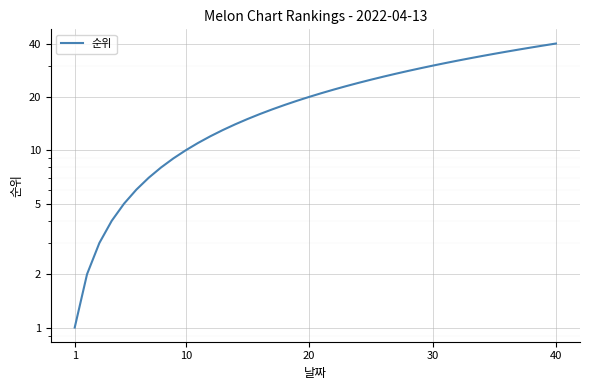

Reading right to left, list all the values displayed in this chart.

40	39	38	37	36	35	34	33	32	31	30	29	28	27	26	25	24	23	22	21	20	19	18	17	16	15	14	13	12	11	10	9	8	7	6	5	4	3	2	1